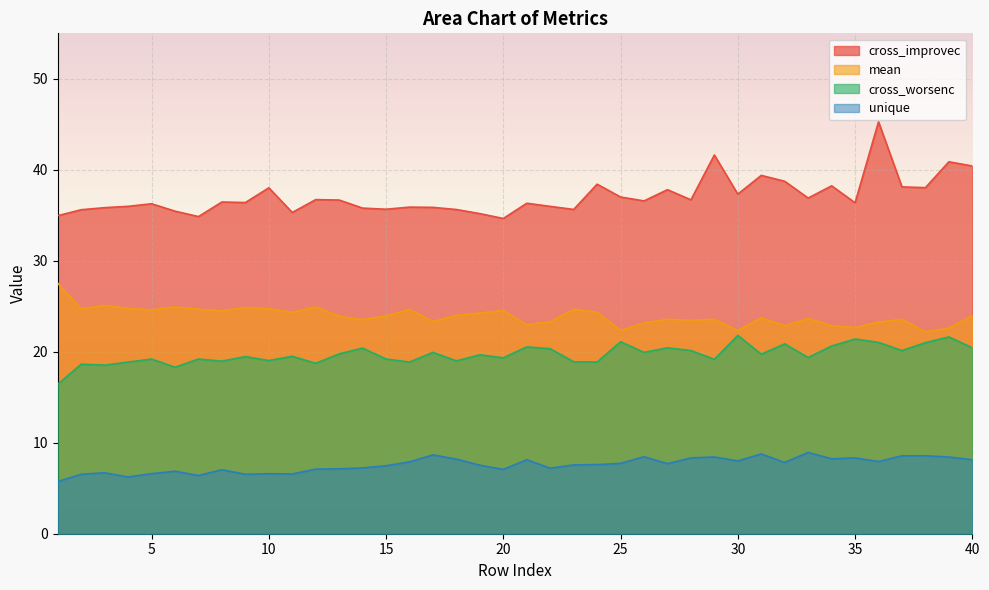

At how many categories does at least one series exceed 13?

40